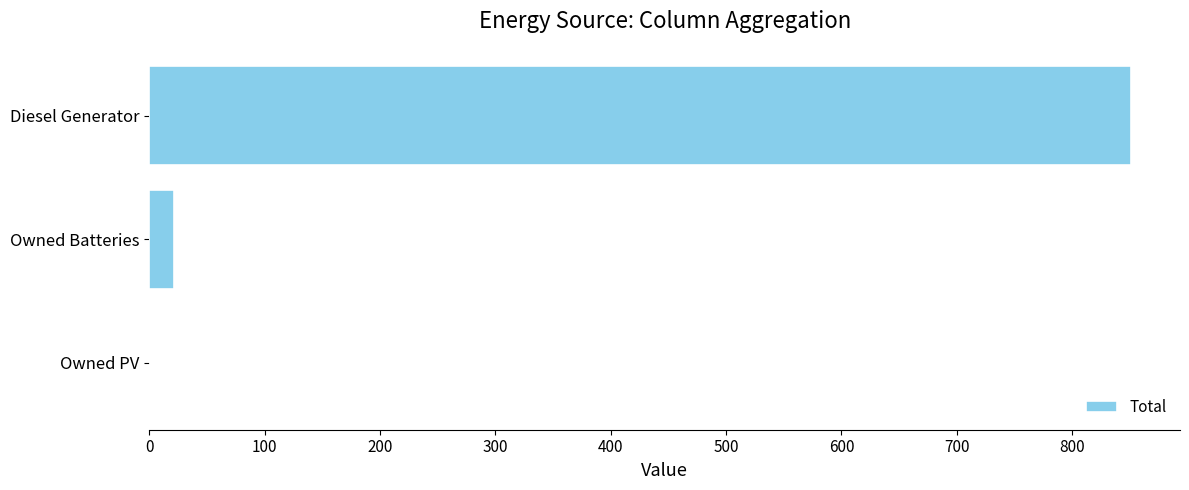

How many data points does each series have?

3